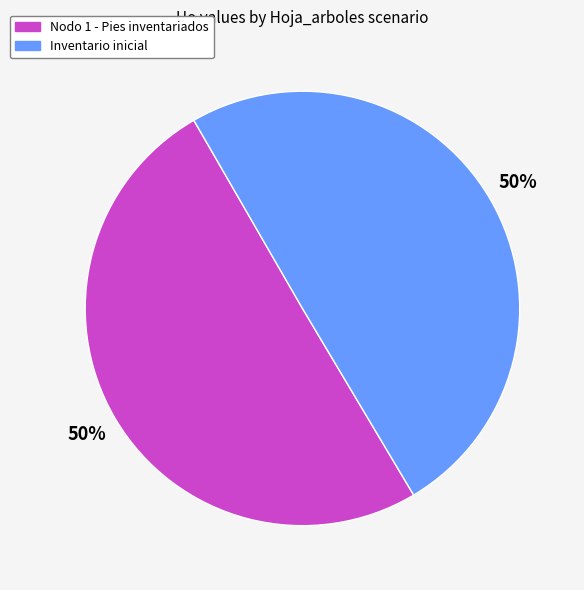

What is the ratio of the value at Inventario inicial to the value at Nodo 1 - Pies inventariados?

1.0